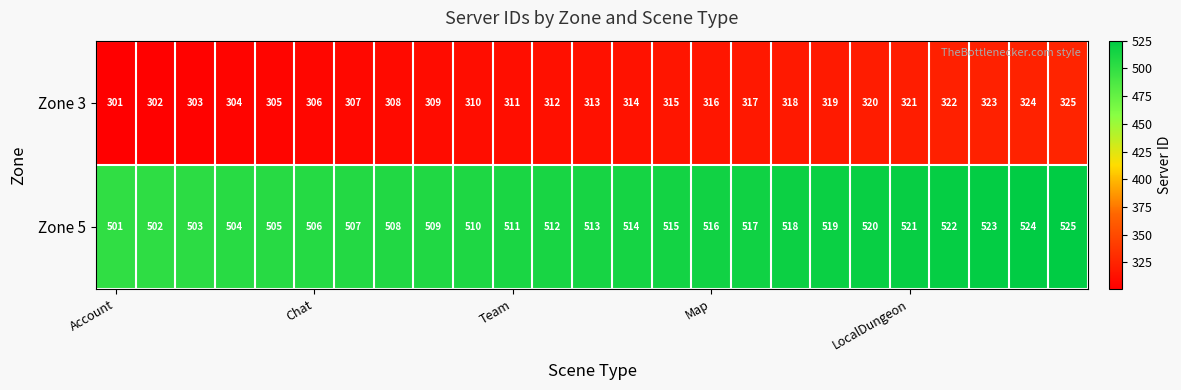

What is the difference between the maximum and minimum values in the Zone 5 series?

24